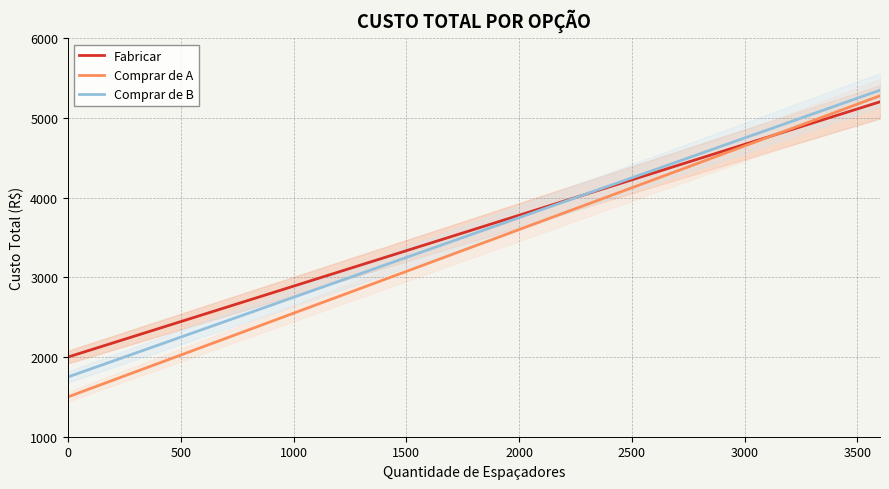

How many lines are shown in the chart?

3